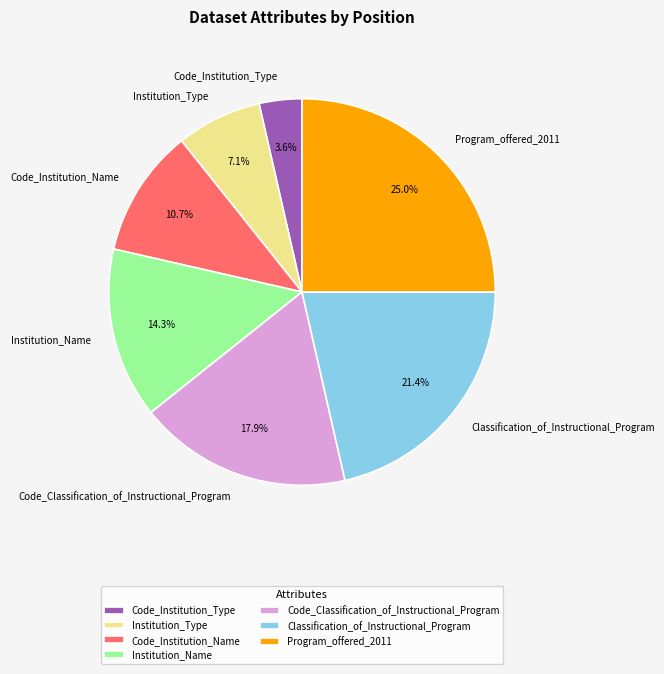

To the nearest percent, what is the difference between the largest and smallest slice percentages?

21%